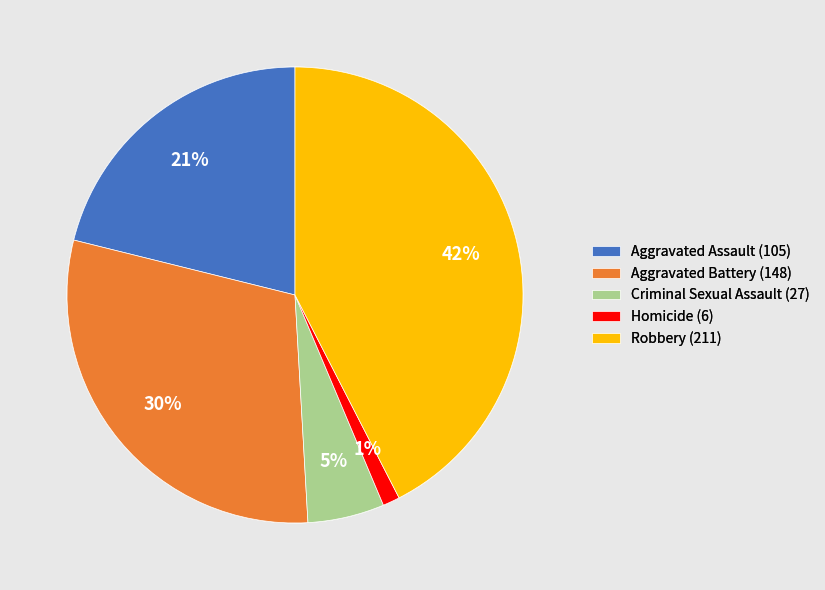

Between Aggravated Assault (105) and Homicide (6), which is larger?

Aggravated Assault (105)